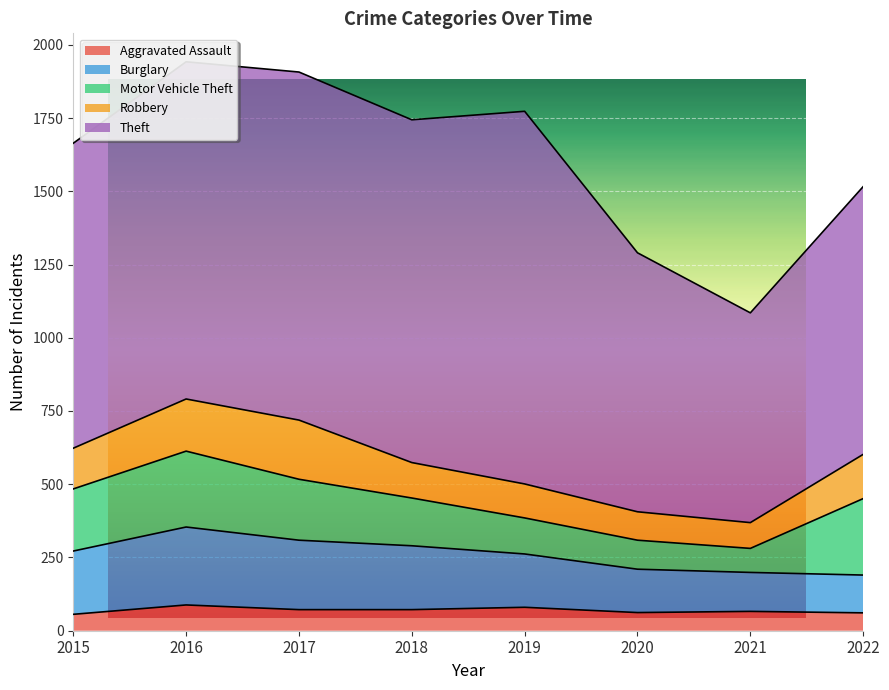

How many data points does each series have?

8